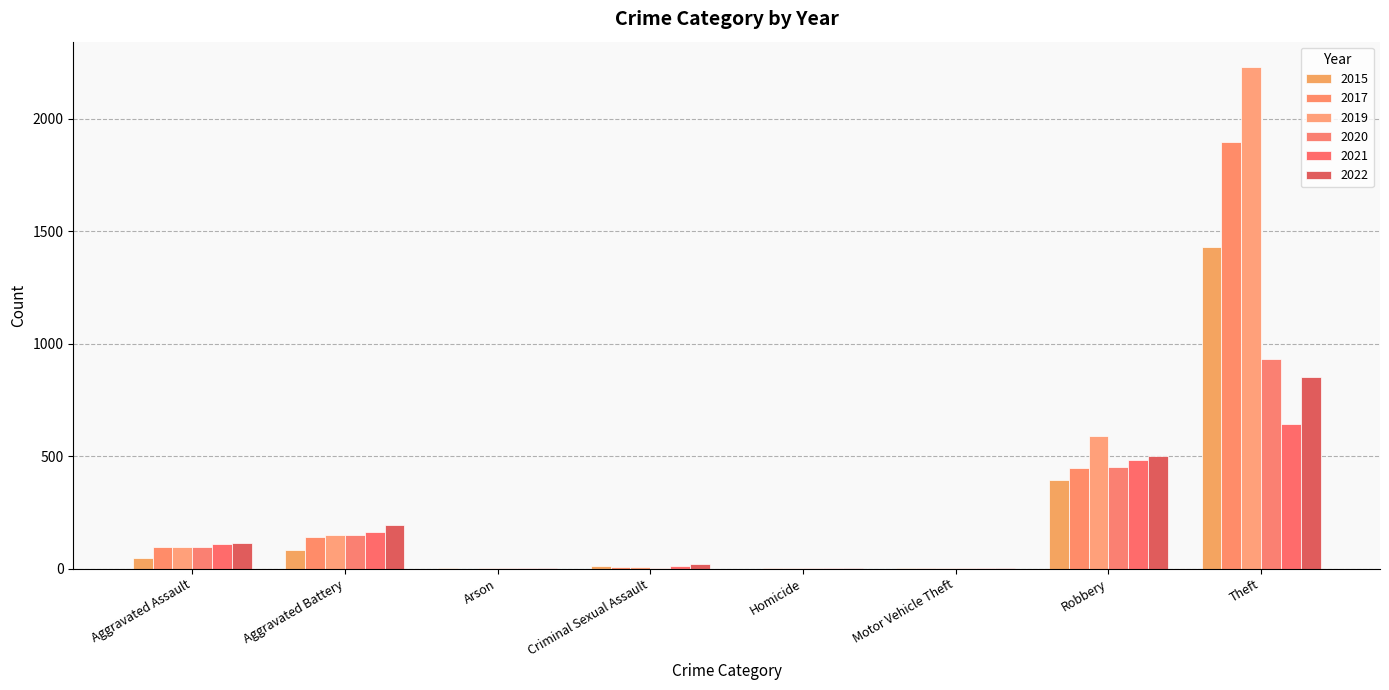

What is the sum of all 2021 values?

1421